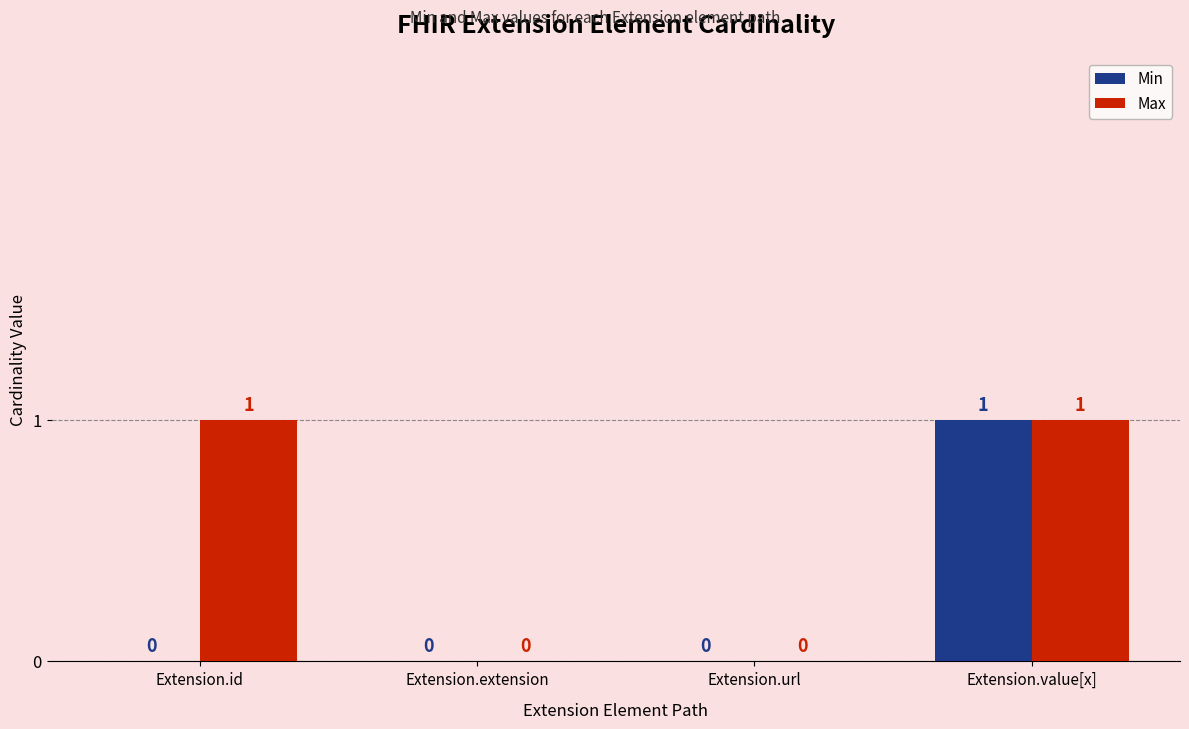

How many values in Min are above zero?

1